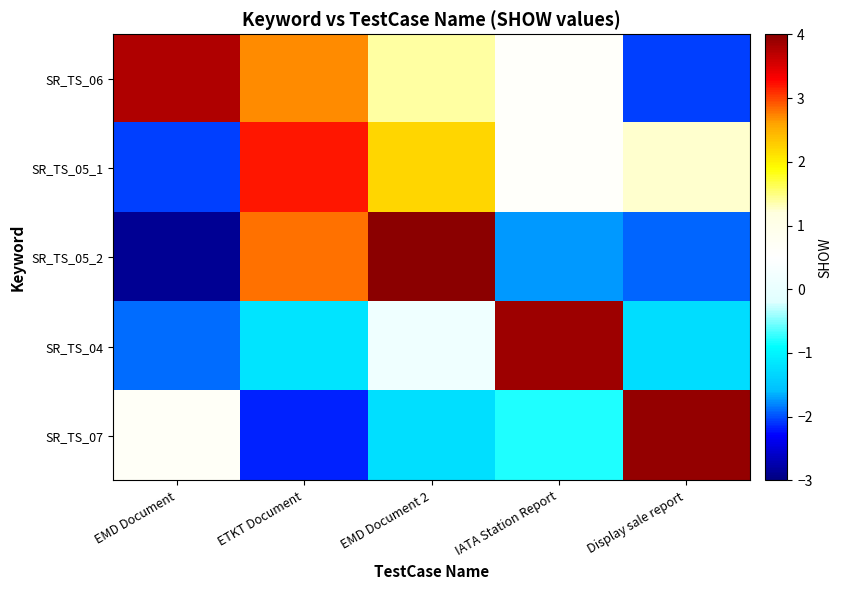

List the series in order of their peak value, lowest first.

SR_TS_05_1, SR_TS_06, SR_TS_04, SR_TS_07, SR_TS_05_2